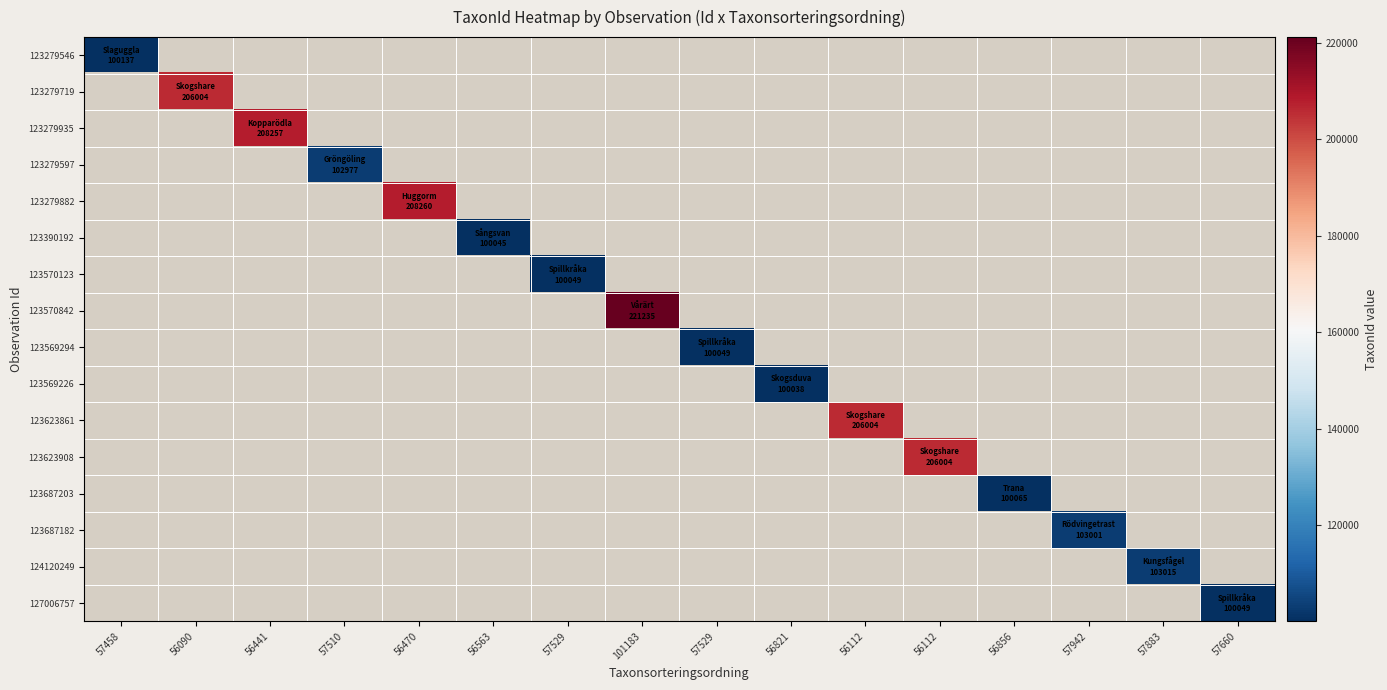

Which has a higher value, 56821 or 56090?

56090